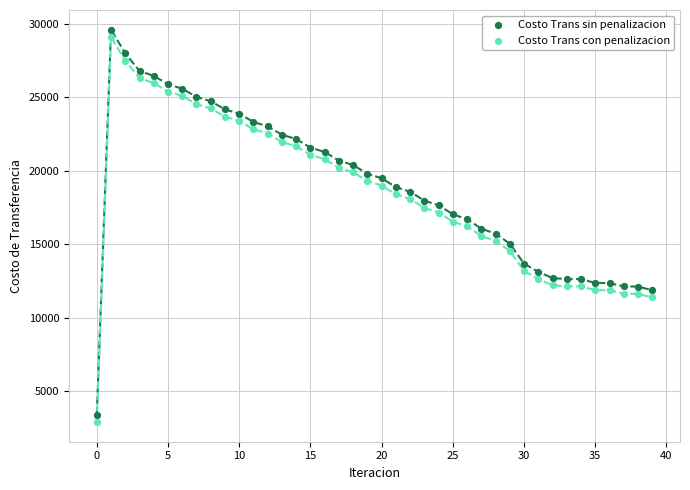

Across all data points, what is the range of Y values (max minus min)?

26675.1